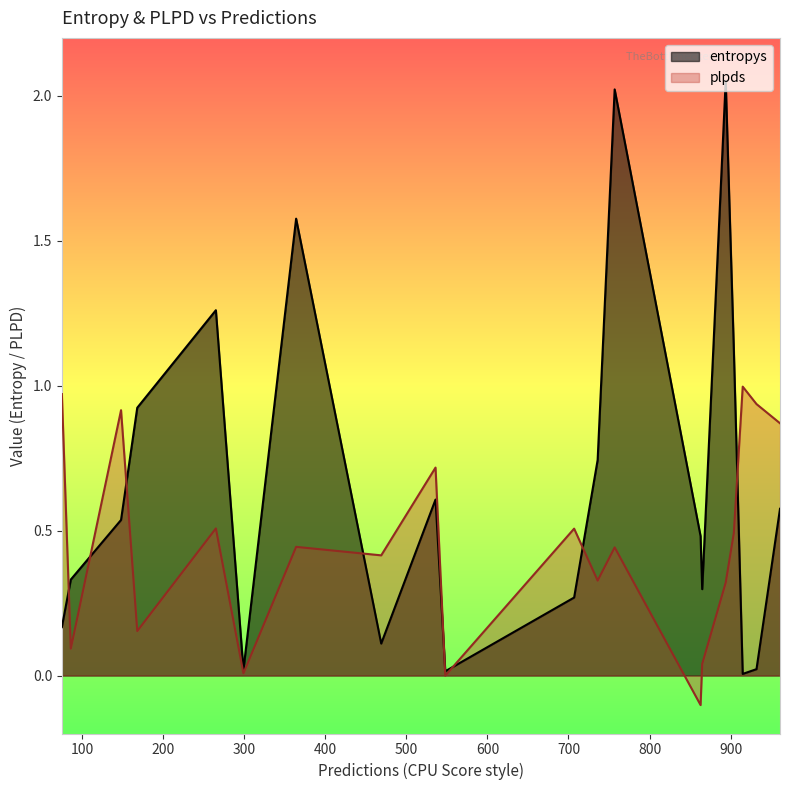

Which series has the largest range (max minus min)?

entropys